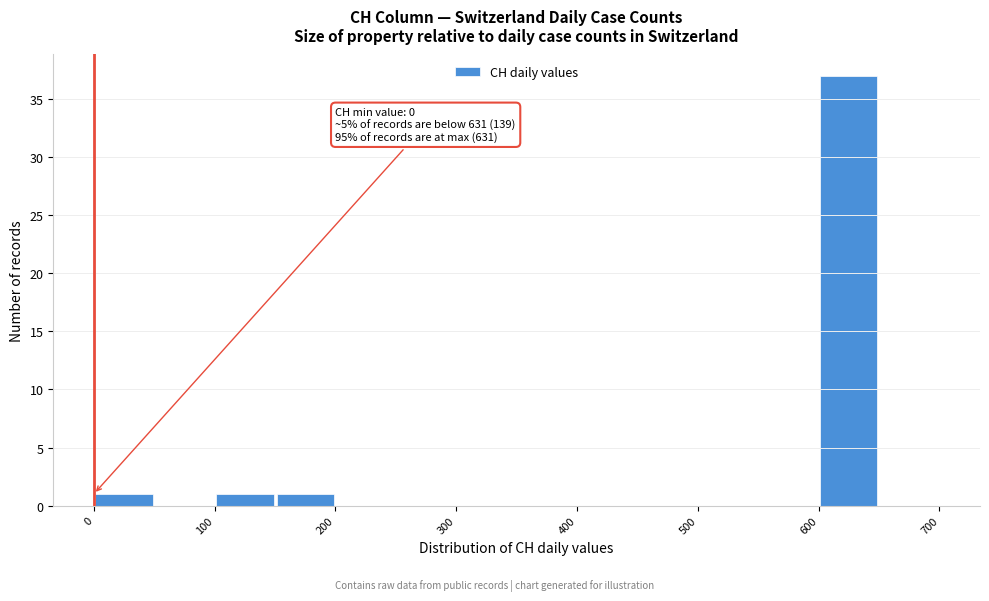

Over which range of the x-axis is the bar tallest?

600 to 650